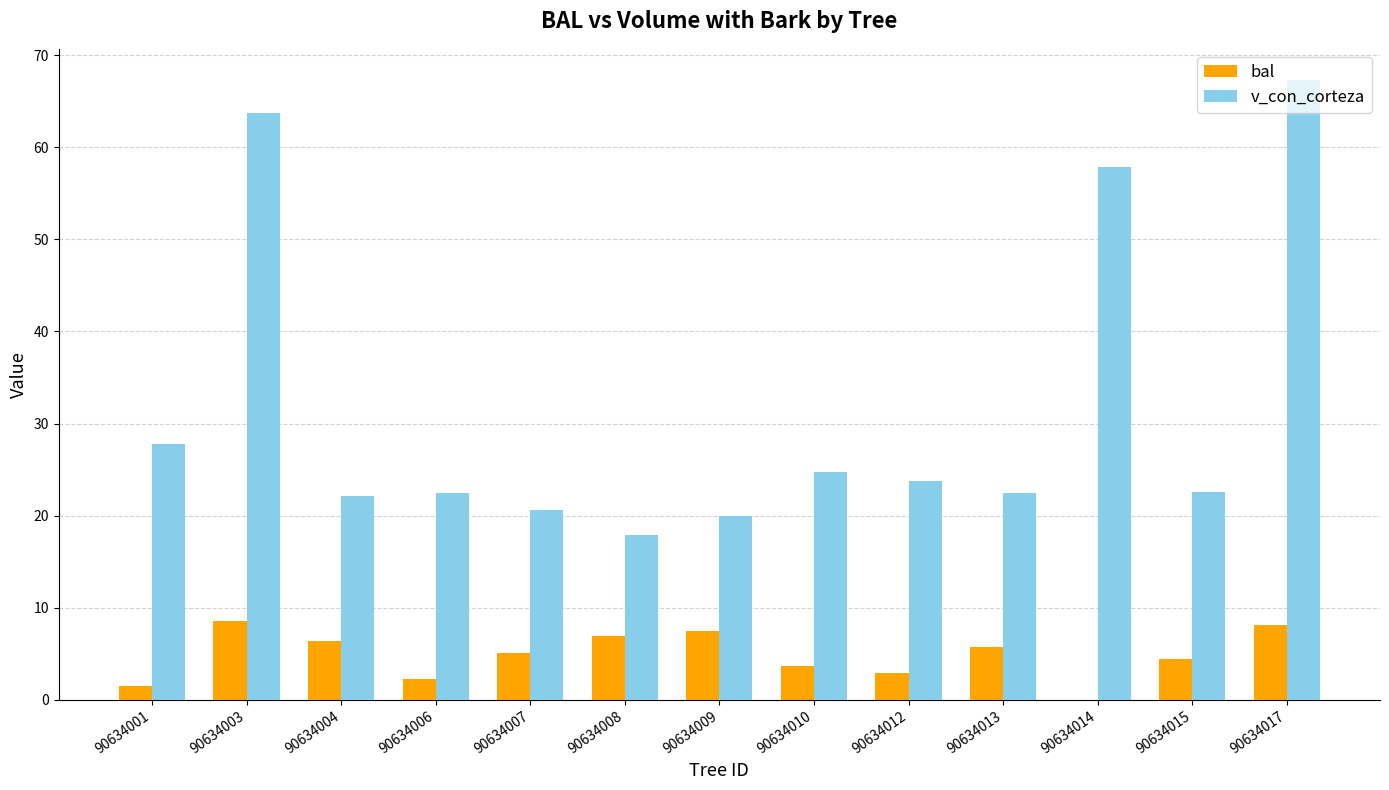

What is the difference between the v_con_corteza values at 90634001 and 90634008?

9.9